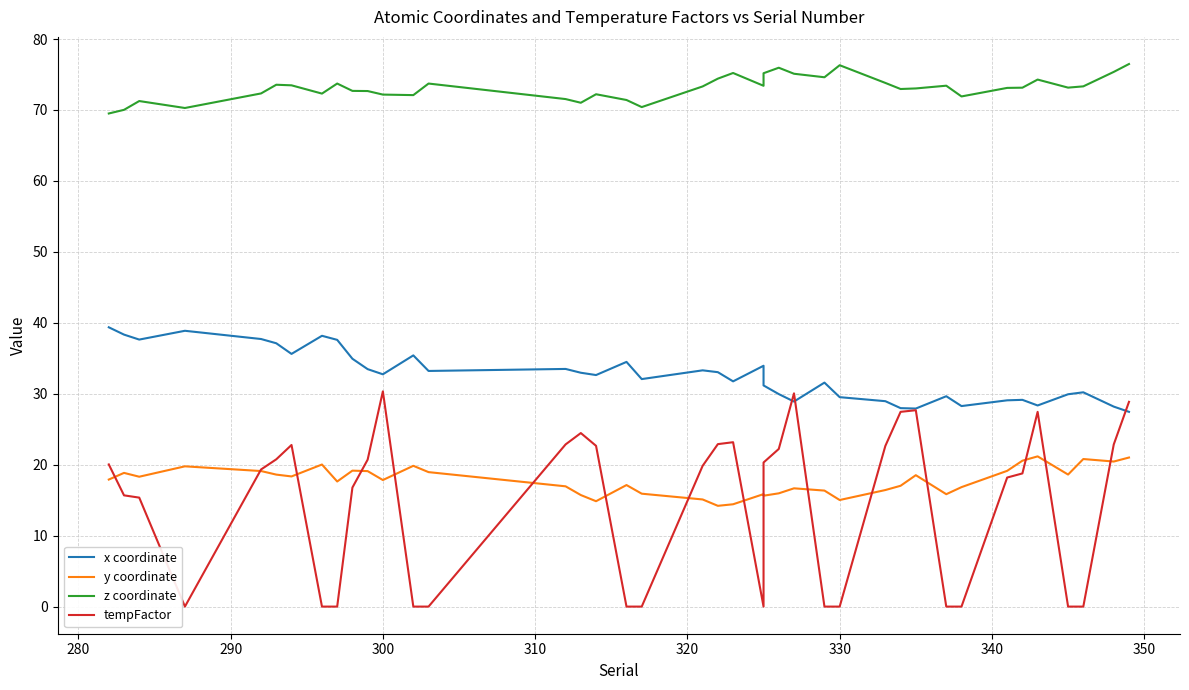

The z coordinate series shows 102.2 at 23. True or false?

False